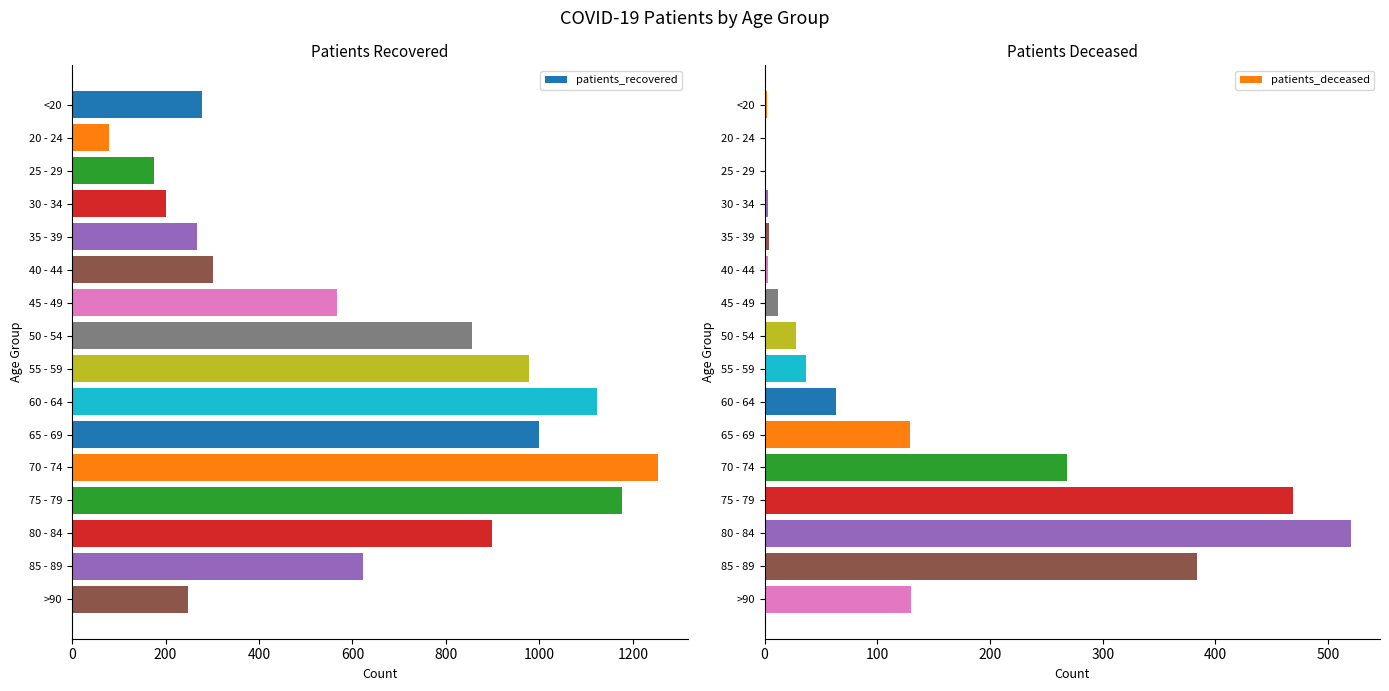

At how many categories does at least one series exceed 118?

15